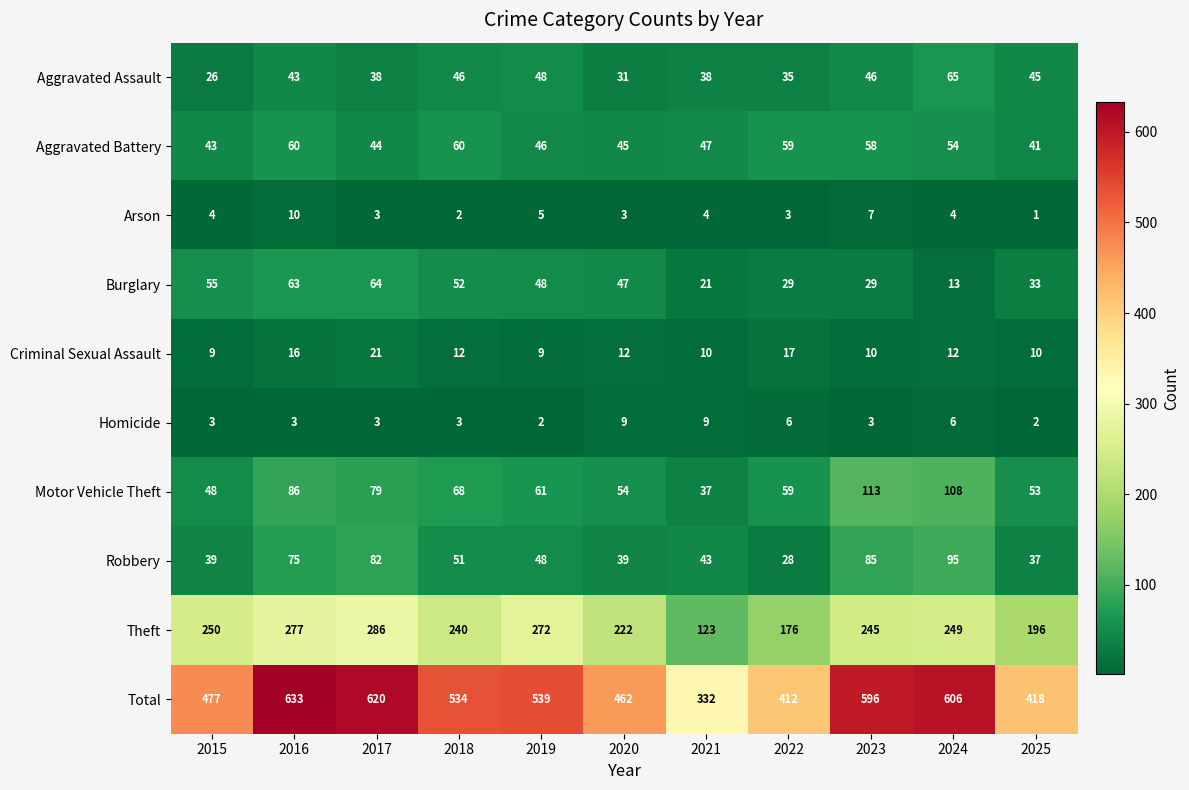

True or false: Aggravated Assault has a value of 38 at 2024.

False